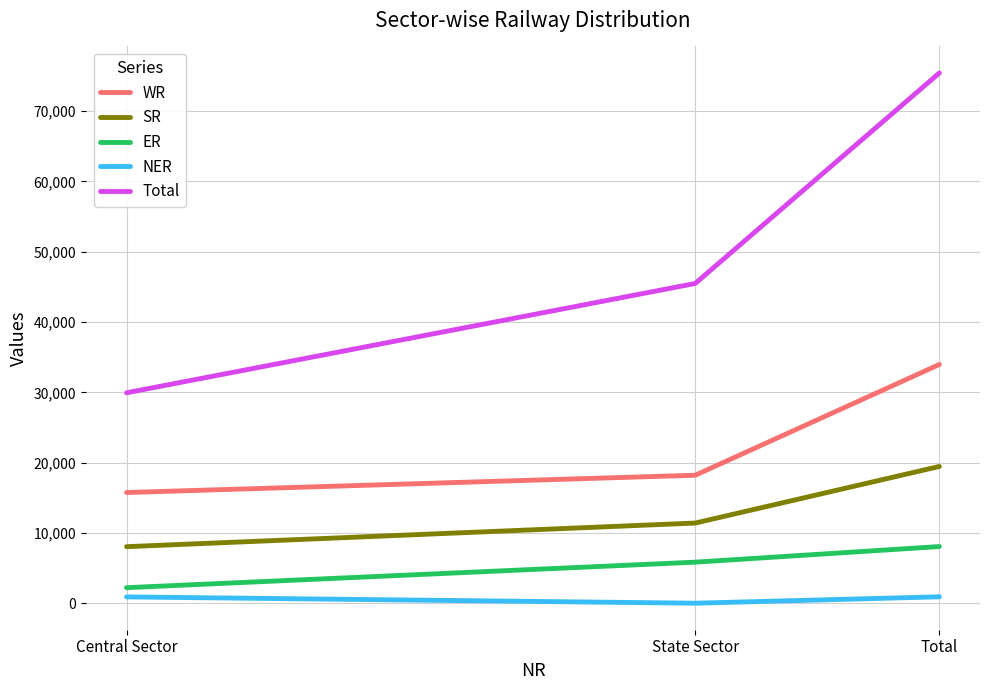

Where is ER nearest to the value 5145?

State Sector